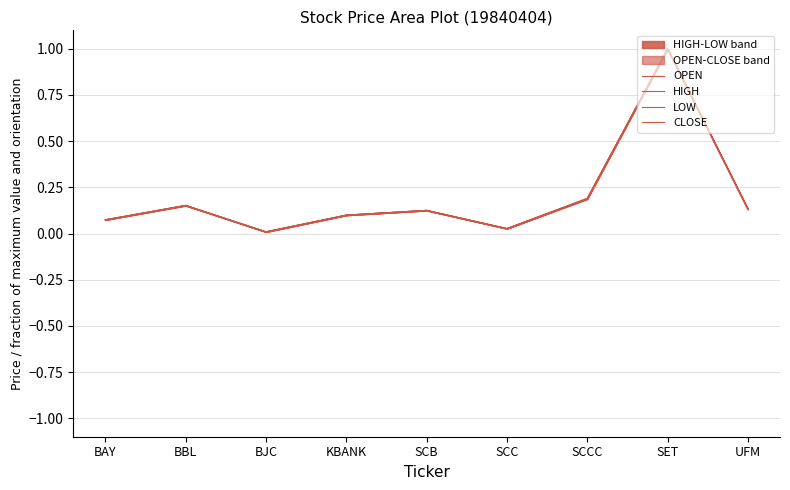

Between KBANK and SCCC, which series saw the biggest shift?

HIGH